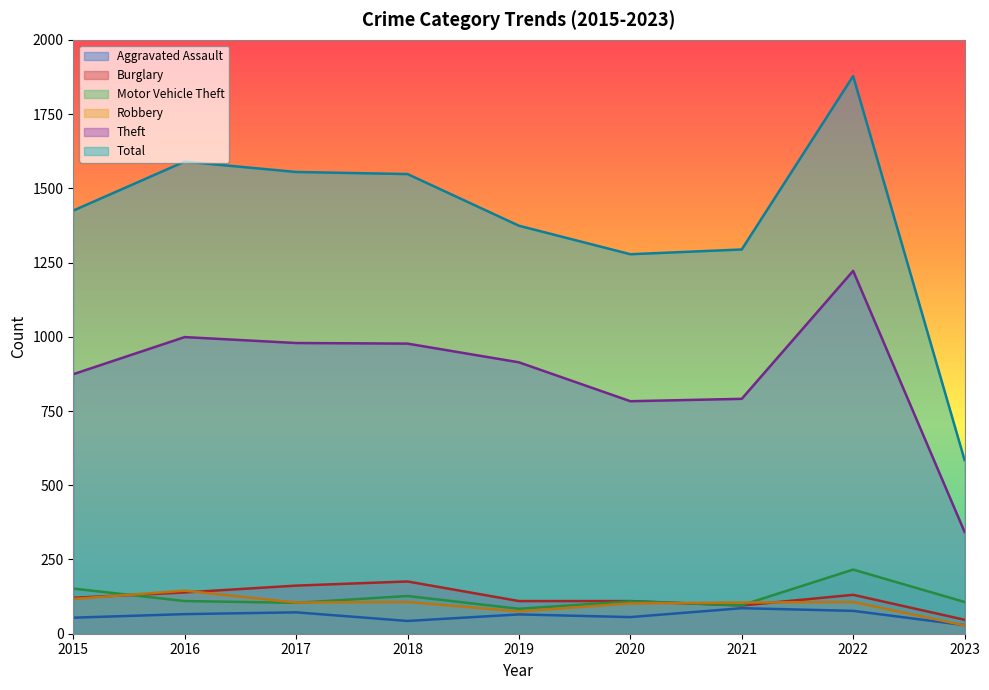

Does the chart have visible grid lines?

No